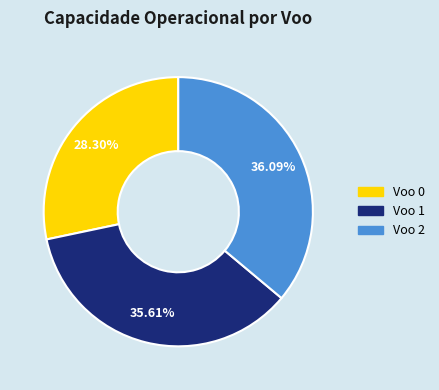

True or false: Voo 0 accounts for 28% of the total.

True